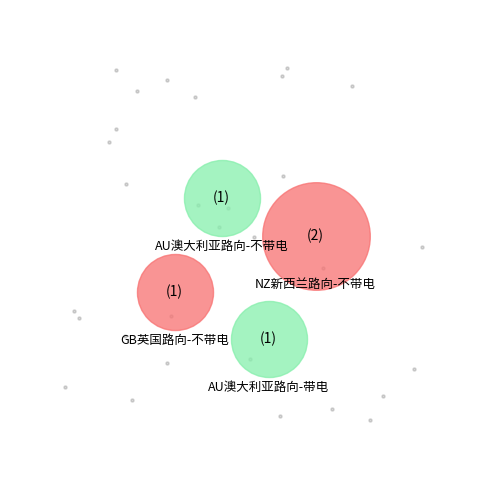

Does NZ新西兰路向-不带电 represent more than half of the total?

No